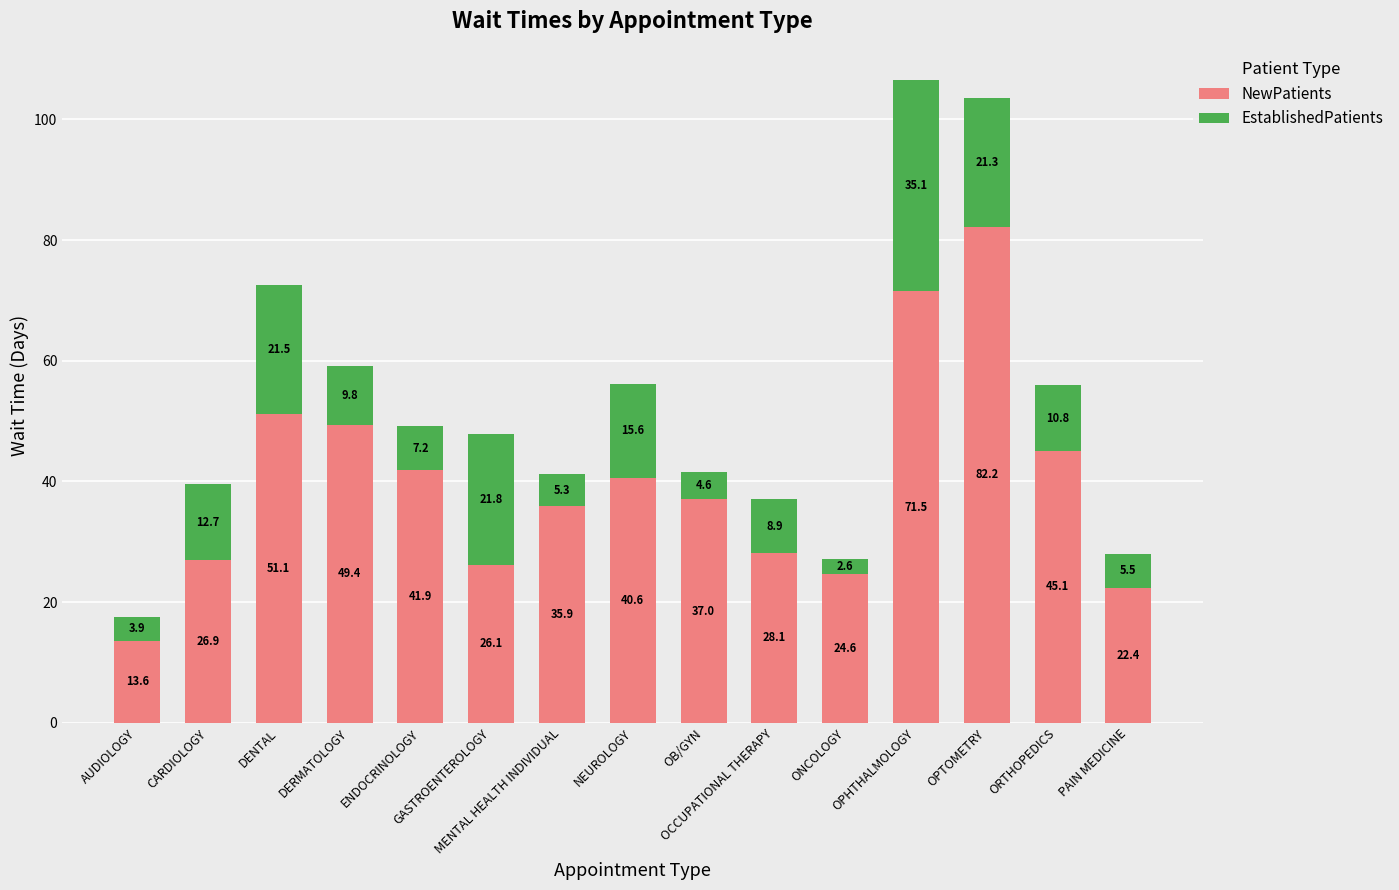

What is the difference between the maximum and minimum values in the NewPatients series?

68.6